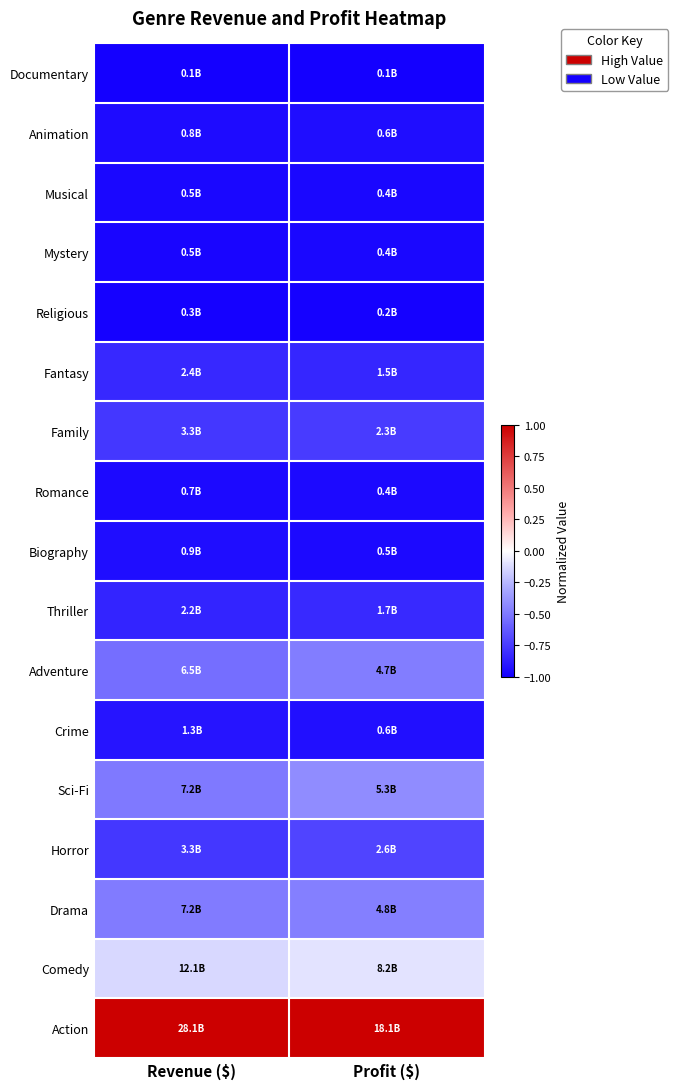

What is the difference between the highest and lowest values at Revenue ($)?

2.0